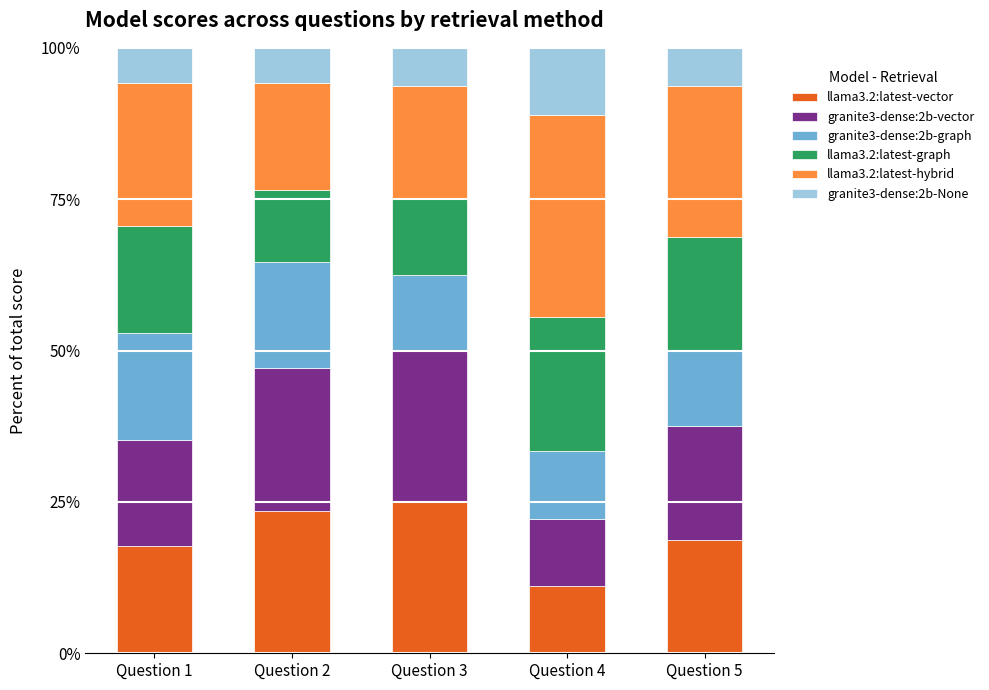

The value of llama3.2:latest-vector at Question 1 is 17.6. True or false?

True